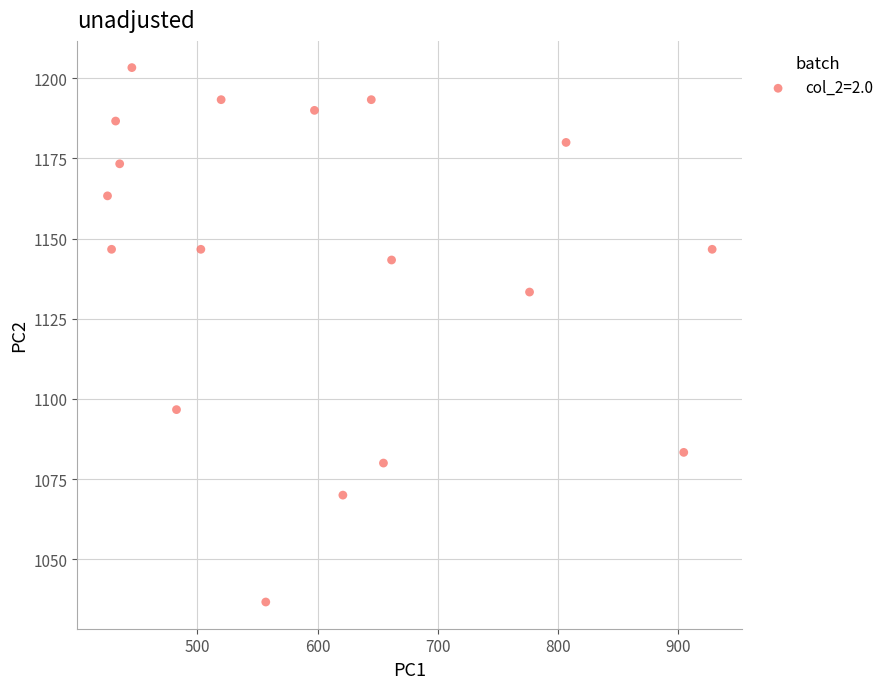

What Y value in the scatter plot is closest to 1120?

1133.3